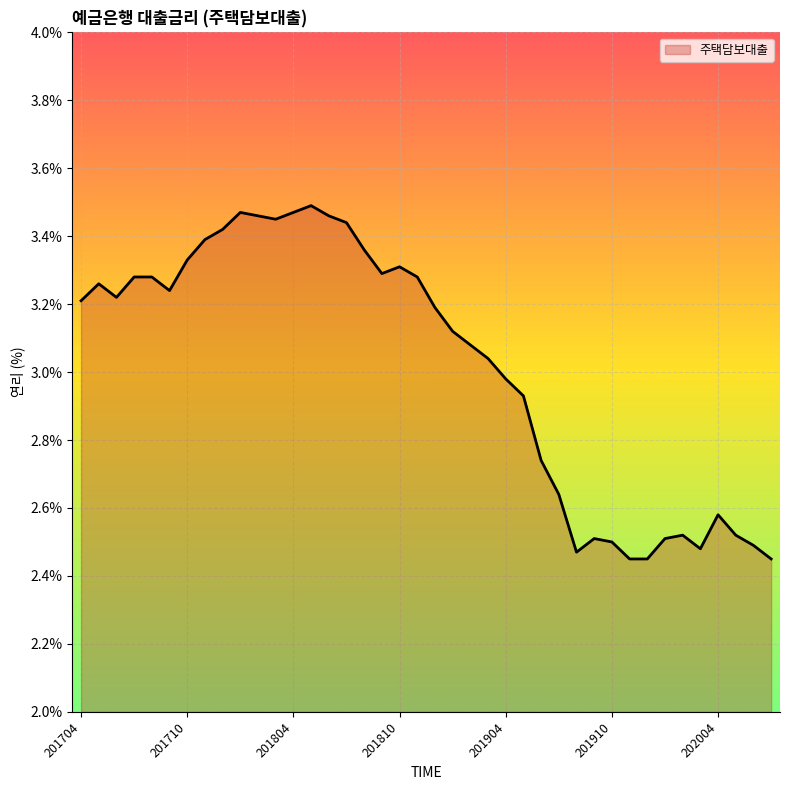

What is the difference between the maximum and minimum values?

1.0